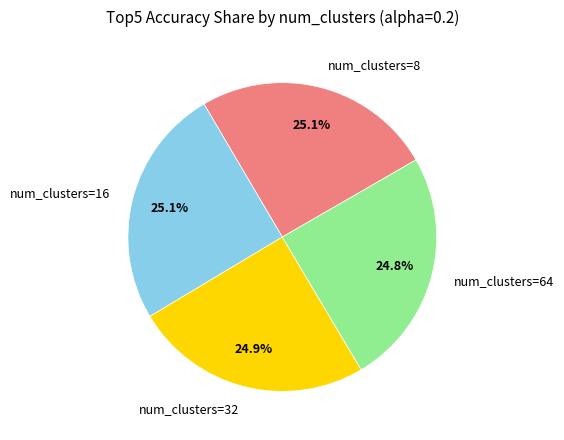

What percentage do num_clusters=64 and num_clusters=16 together represent?

49.9%